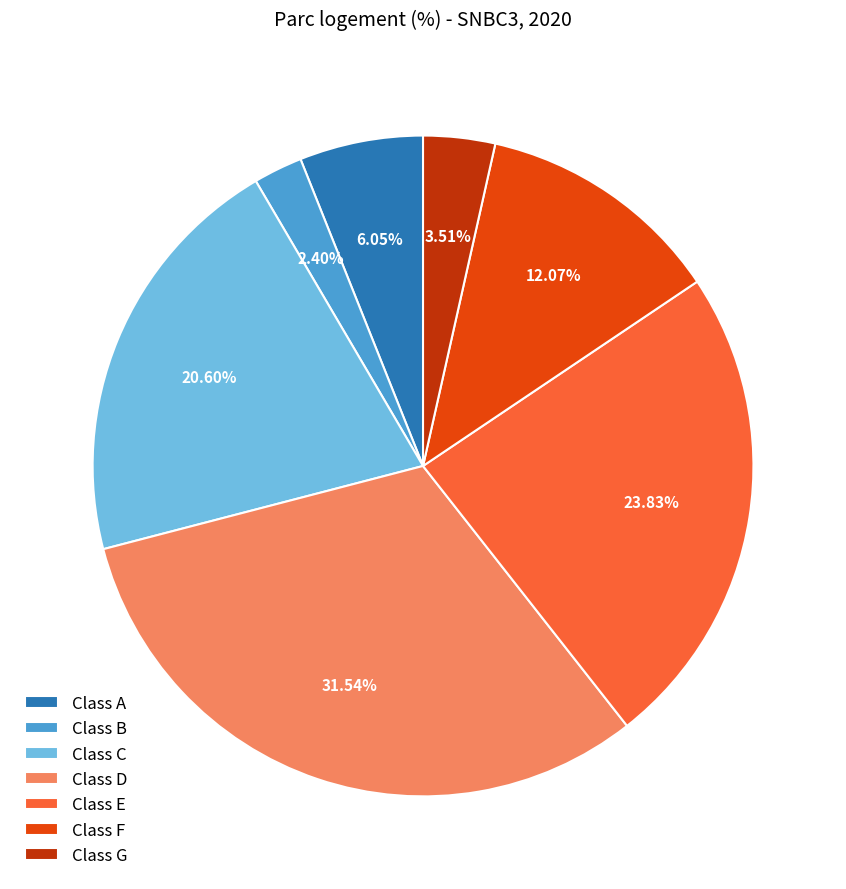

Rank the categories by value from lowest to highest.

Class B, Class G, Class A, Class F, Class C, Class E, Class D